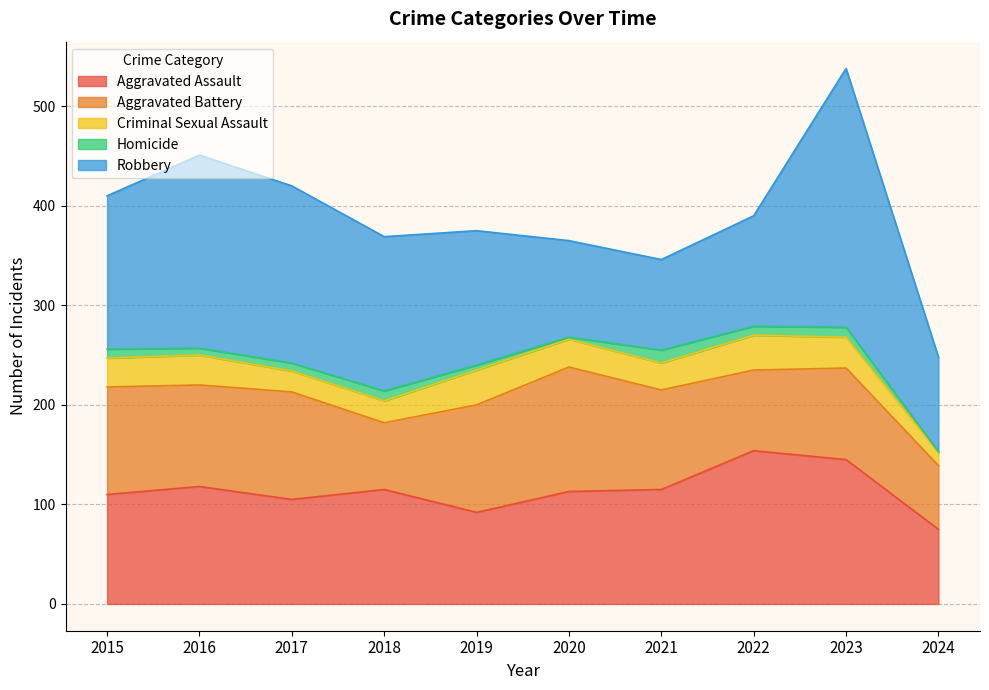

True or false: Homicide and Criminal Sexual Assault cross at least once.

False